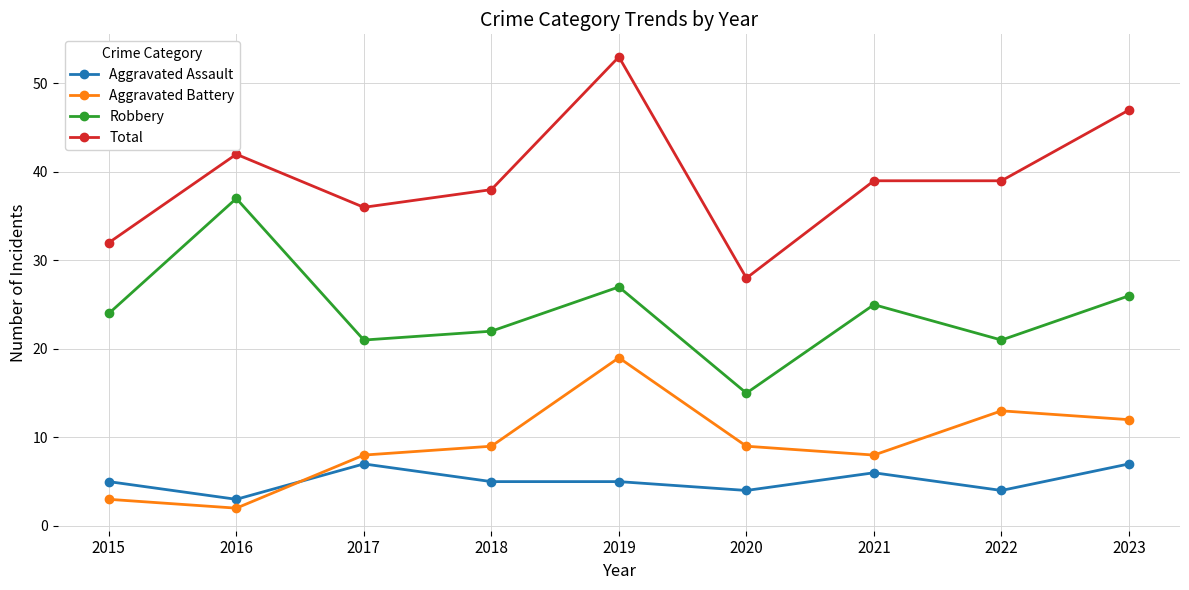

Reading right to left, what are all the values shown in this chart?

Aggravated Assault: 7	4	6	4	5	5	7	3	5
Aggravated Battery: 12	13	8	9	19	9	8	2	3
Robbery: 26	21	25	15	27	22	21	37	24
Total: 47	39	39	28	53	38	36	42	32